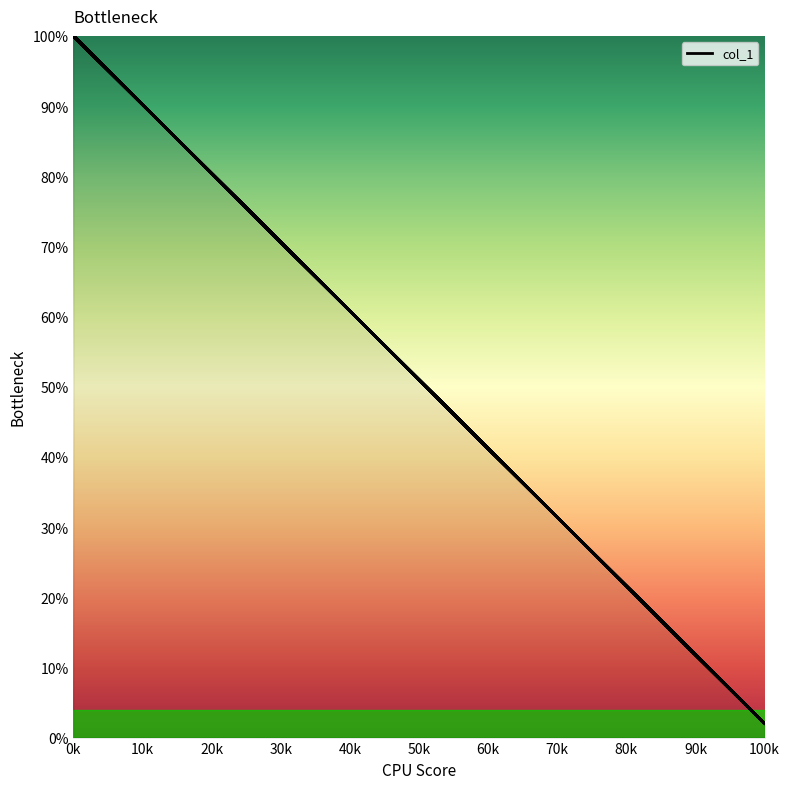

What is the label of the 20th point from the left?

100k